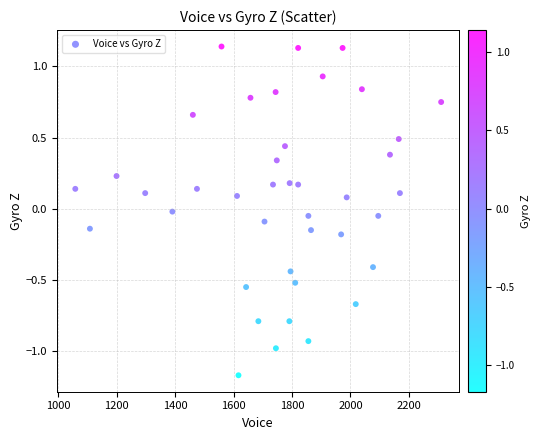

What is the range of Y values (max minus min)?

2.3